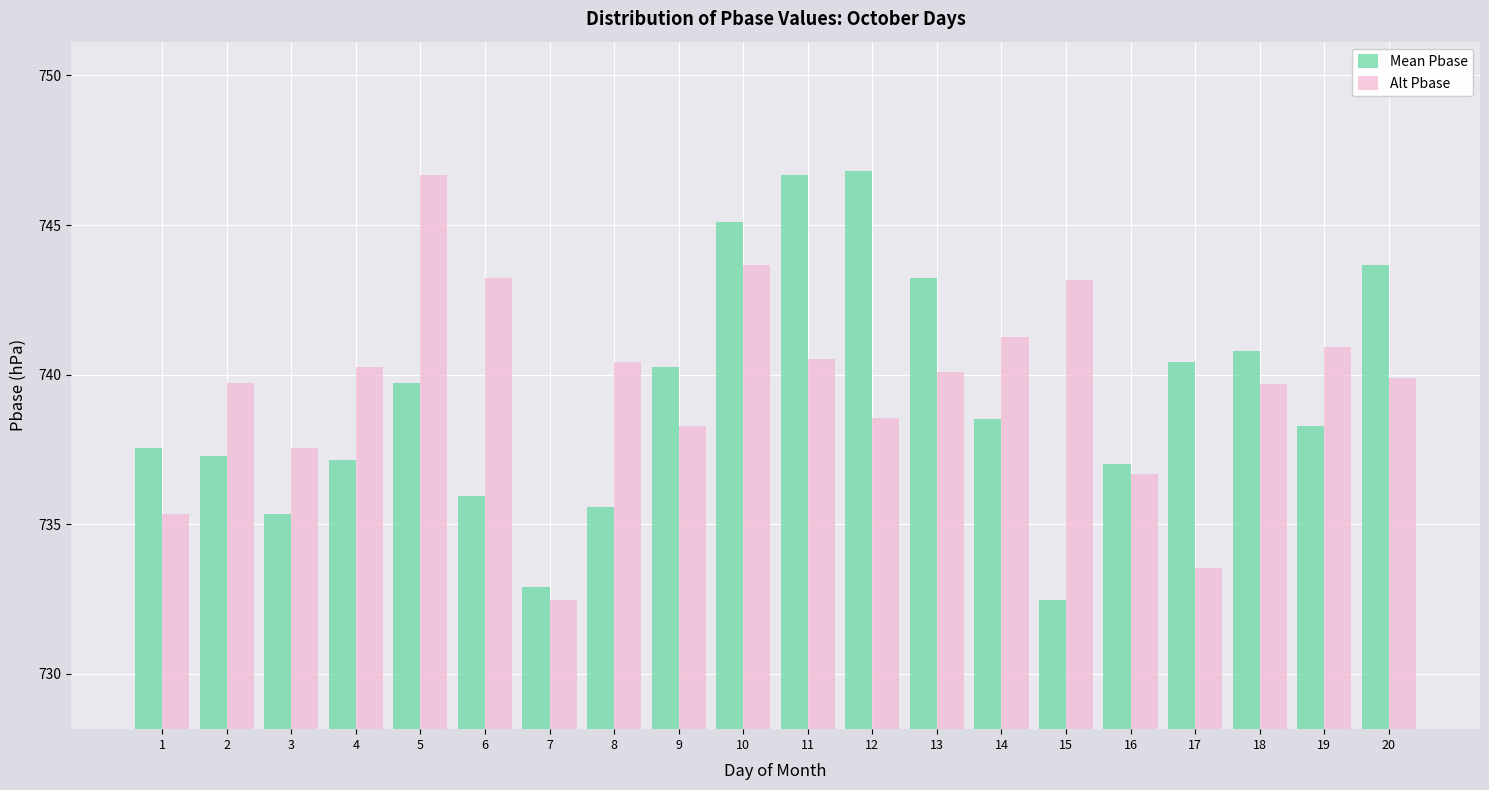

Where is Mean Pbase nearest to the value 739?

14